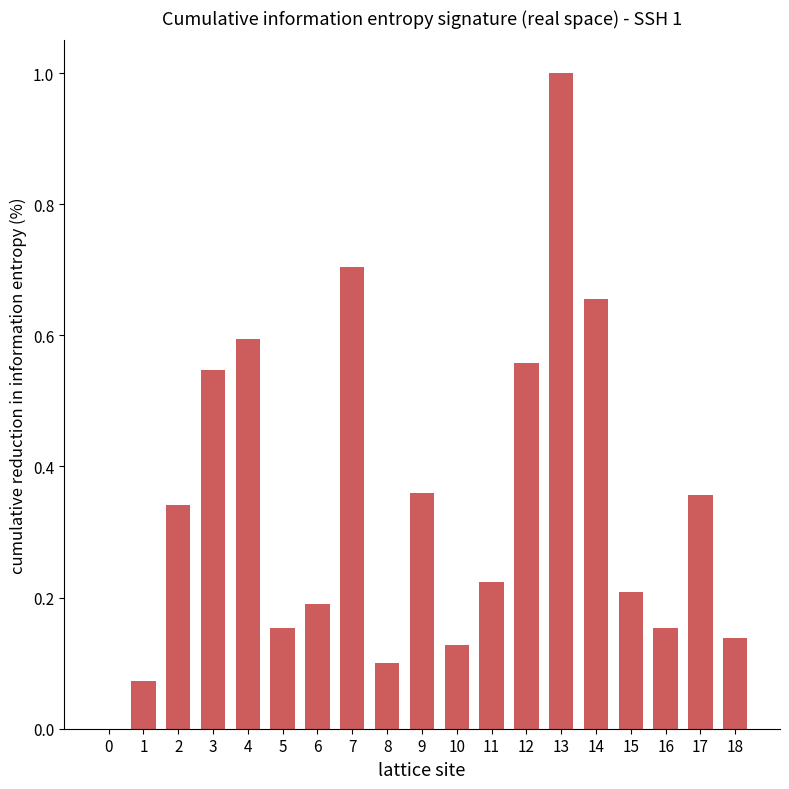

Which label corresponds to the largest value in the chart?

13